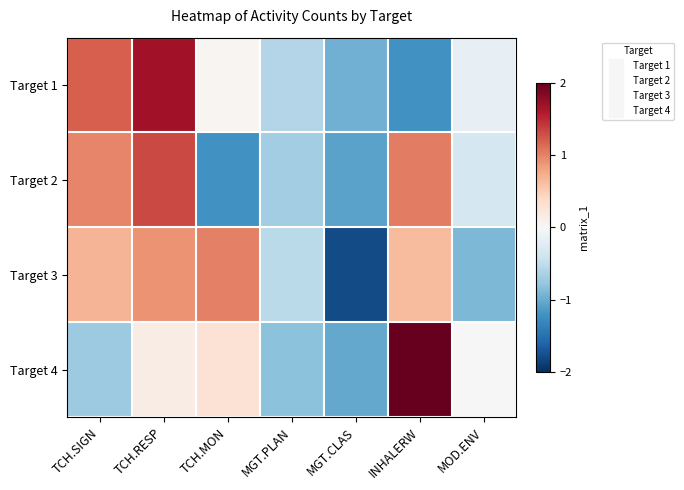

Reading left to right, what are all the values shown in this chart?

Target 1: TCH.SIGN=1.2	TCH.RESP=1.7	TCH.MON=0.0	MGT.PLAN=-0.6	MGT.CLAS=-1.0	INHALERW=-1.2	MOD.ENV=-0.2
Target 2: TCH.SIGN=1.0	TCH.RESP=1.3	TCH.MON=-1.2	MGT.PLAN=-0.7	MGT.CLAS=-1.1	INHALERW=1.0	MOD.ENV=-0.3
Target 3: TCH.SIGN=0.7	TCH.RESP=0.9	TCH.MON=1.0	MGT.PLAN=-0.5	MGT.CLAS=-1.8	INHALERW=0.6	MOD.ENV=-0.9
Target 4: TCH.SIGN=-0.7	TCH.RESP=0.1	TCH.MON=0.3	MGT.PLAN=-0.8	MGT.CLAS=-1.0	INHALERW=2.2	MOD.ENV=0.0